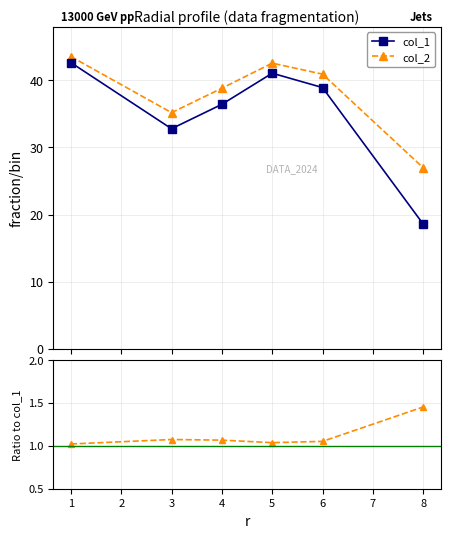

What is the value of the col_2 point at the 5th from the left?

40.9